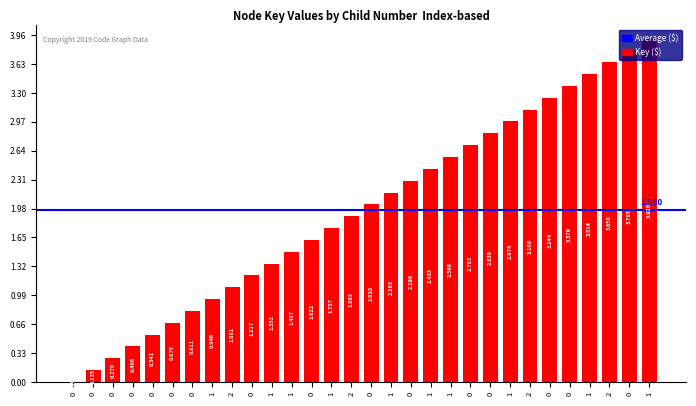

How many values exceed 2?

15